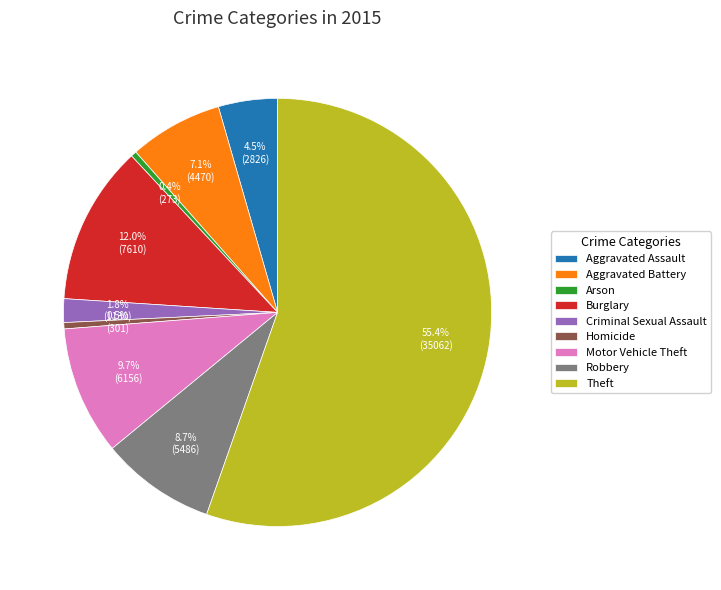

To the nearest percent, what is the average slice percentage?

11%